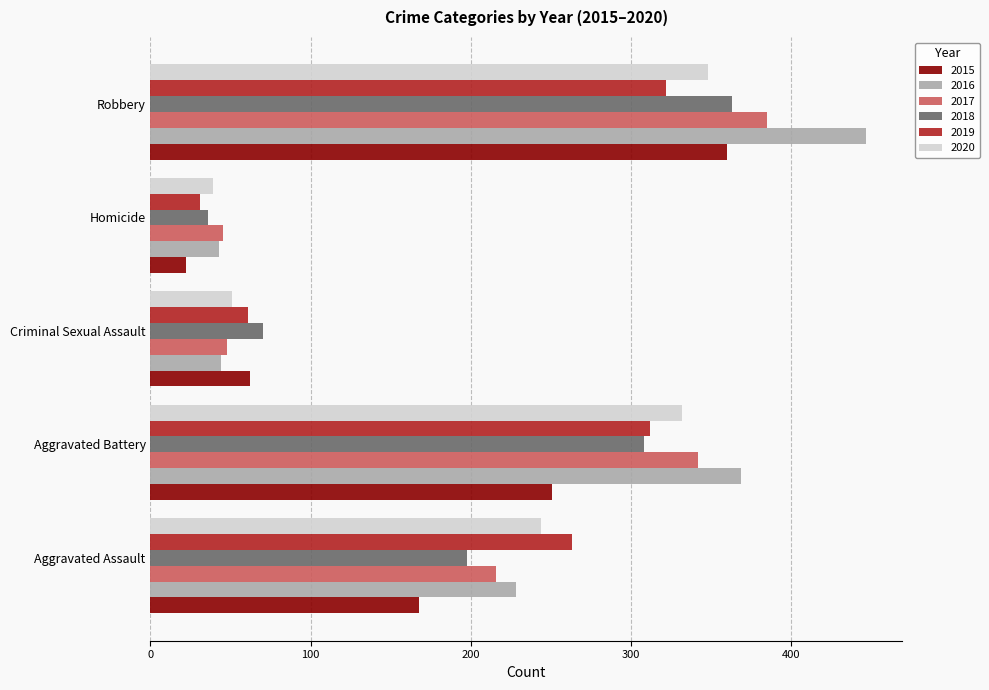

Rank the categories by 2019 value from highest to lowest.

Robbery, Aggravated Battery, Aggravated Assault, Criminal Sexual Assault, Homicide